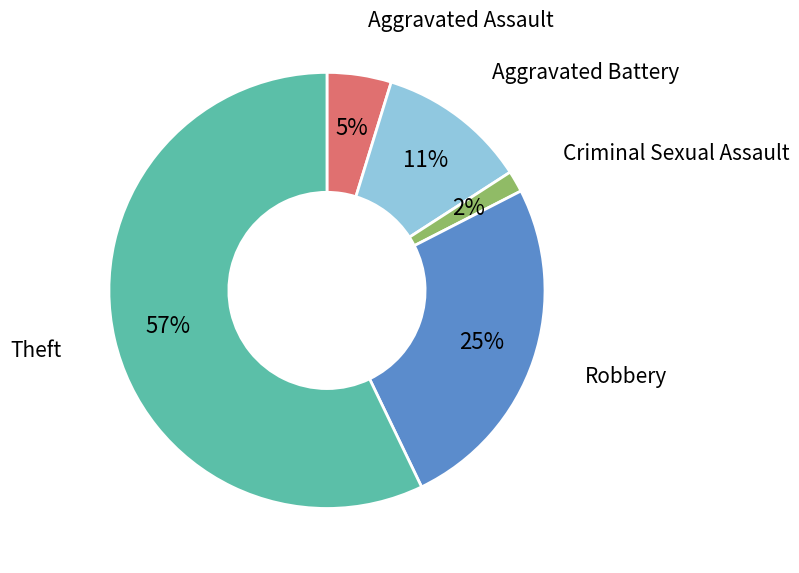

How many slices are in this pie chart?

5